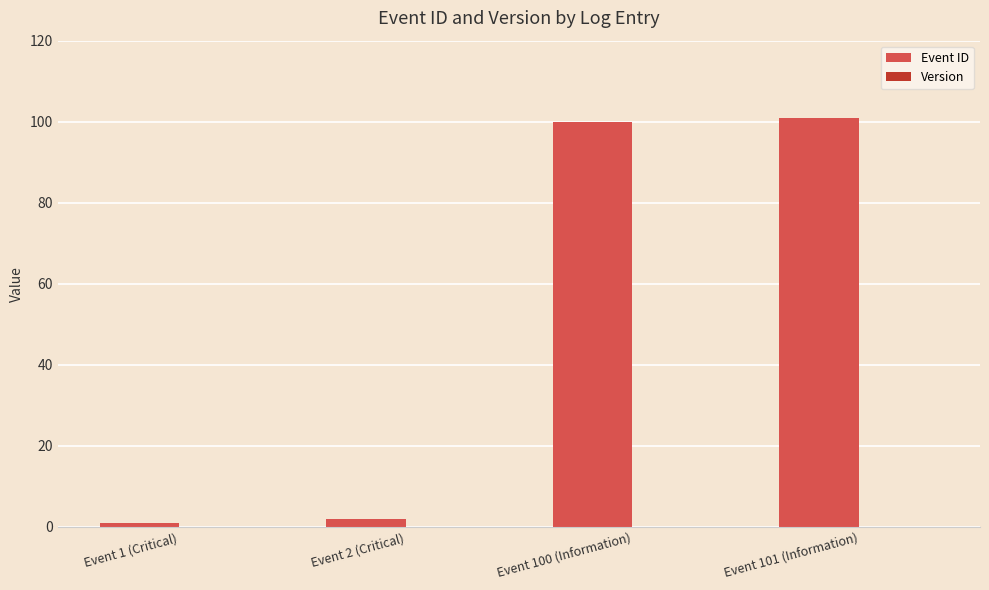

The chart shows a value of 61 at Event 100 (Information). True or false?

False